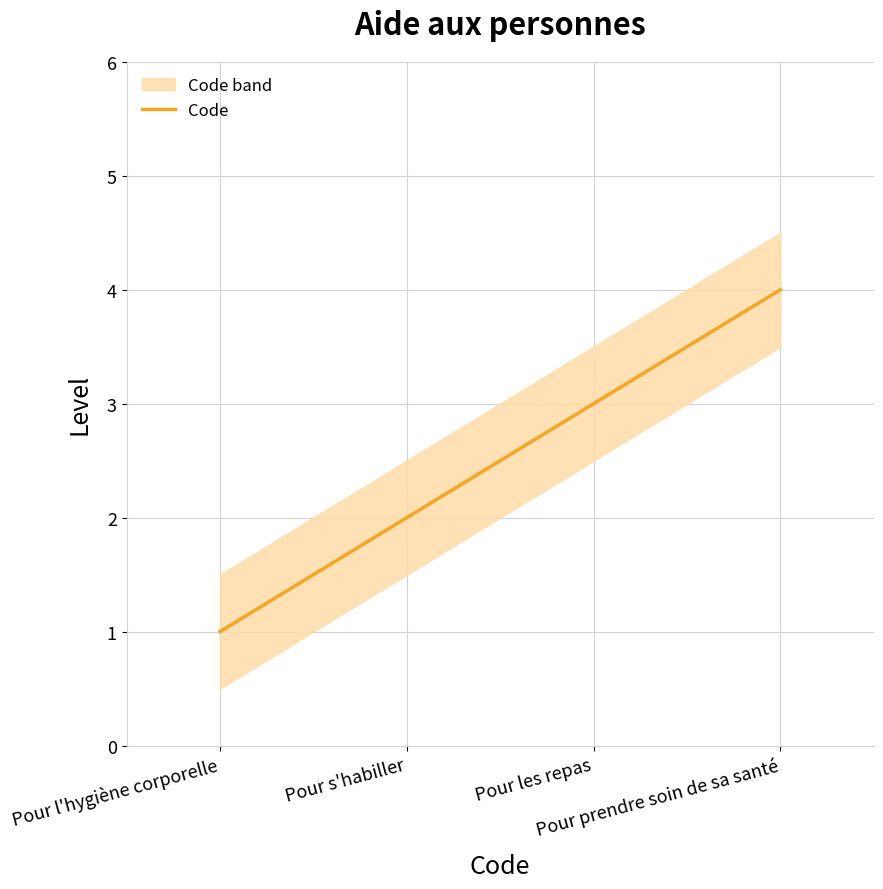

Count the number of values greater than 3.

1